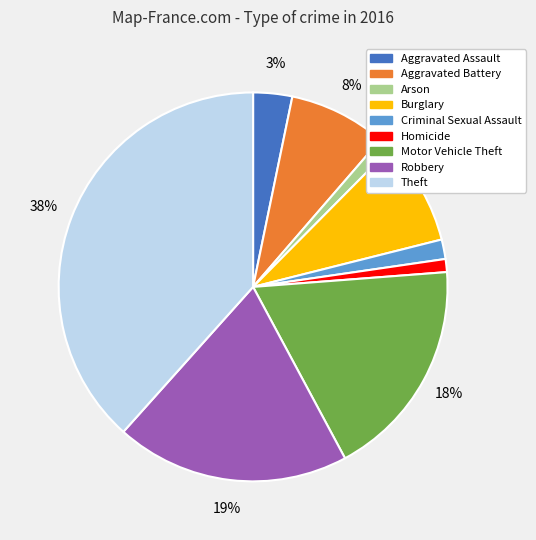

To the nearest percent, what is the difference between the Motor Vehicle Theft and Arson slice percentages?

17%